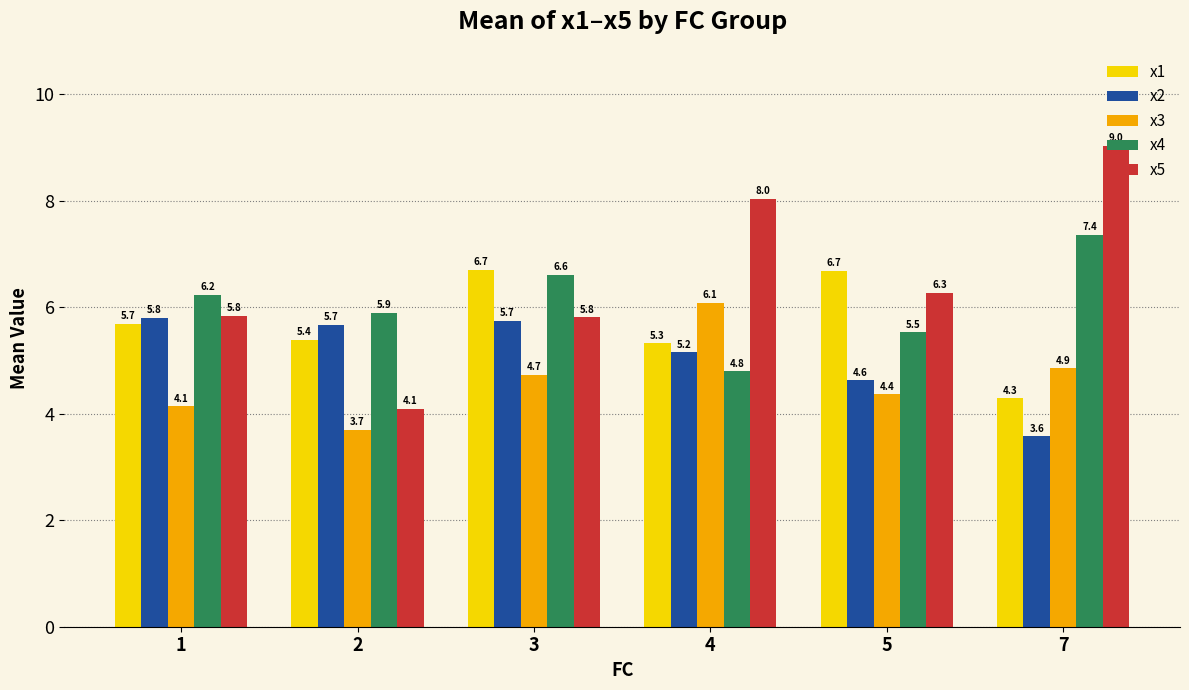

The x1 series shows 10.6 at 3. True or false?

False